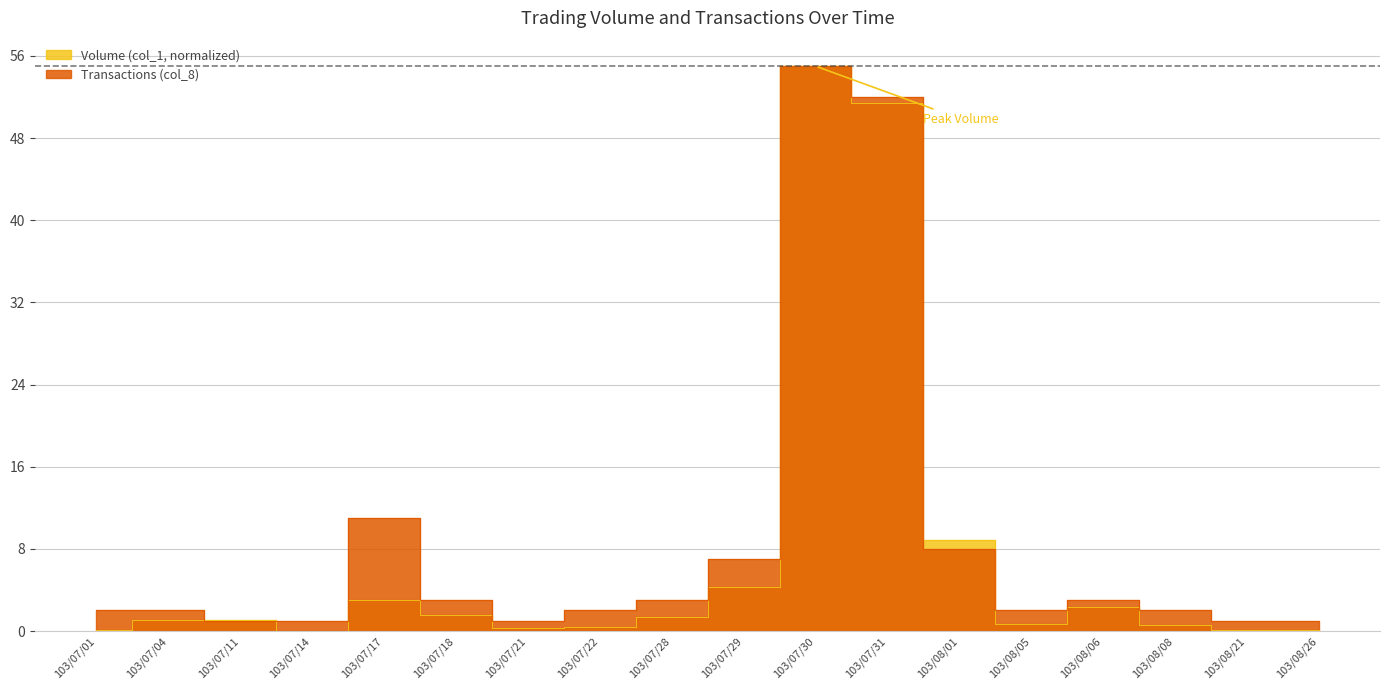

Which series has the widest spread of values?

Volume (col_1)